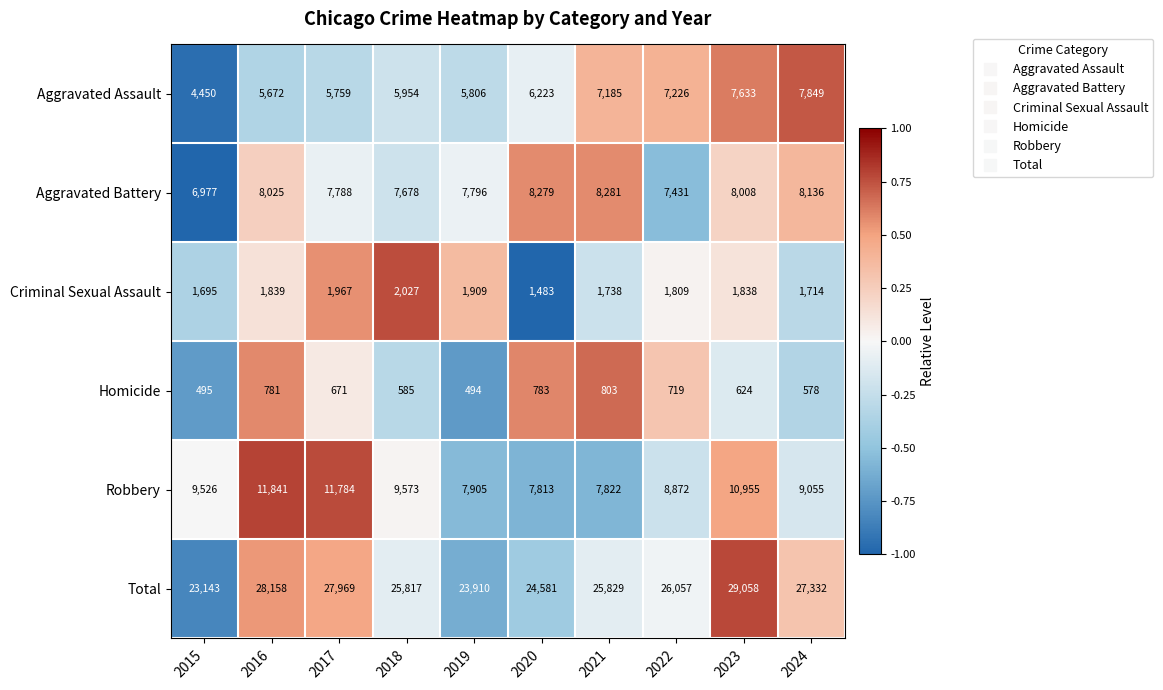

How many series are shown in this chart?

6